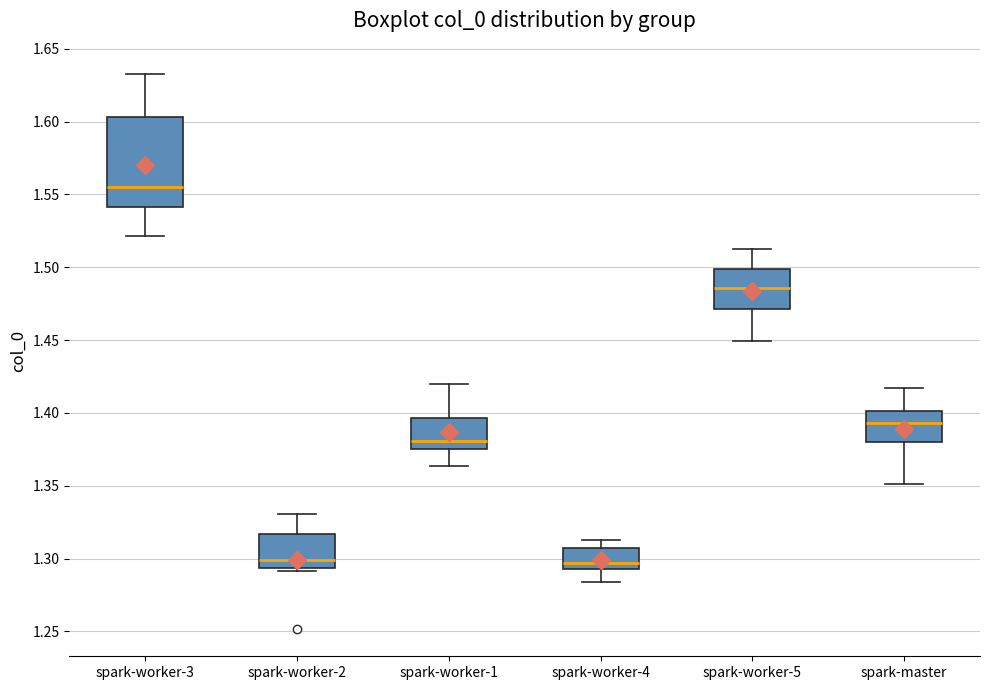

Which box is the tallest, from its lower edge to its upper edge?

spark-worker-3